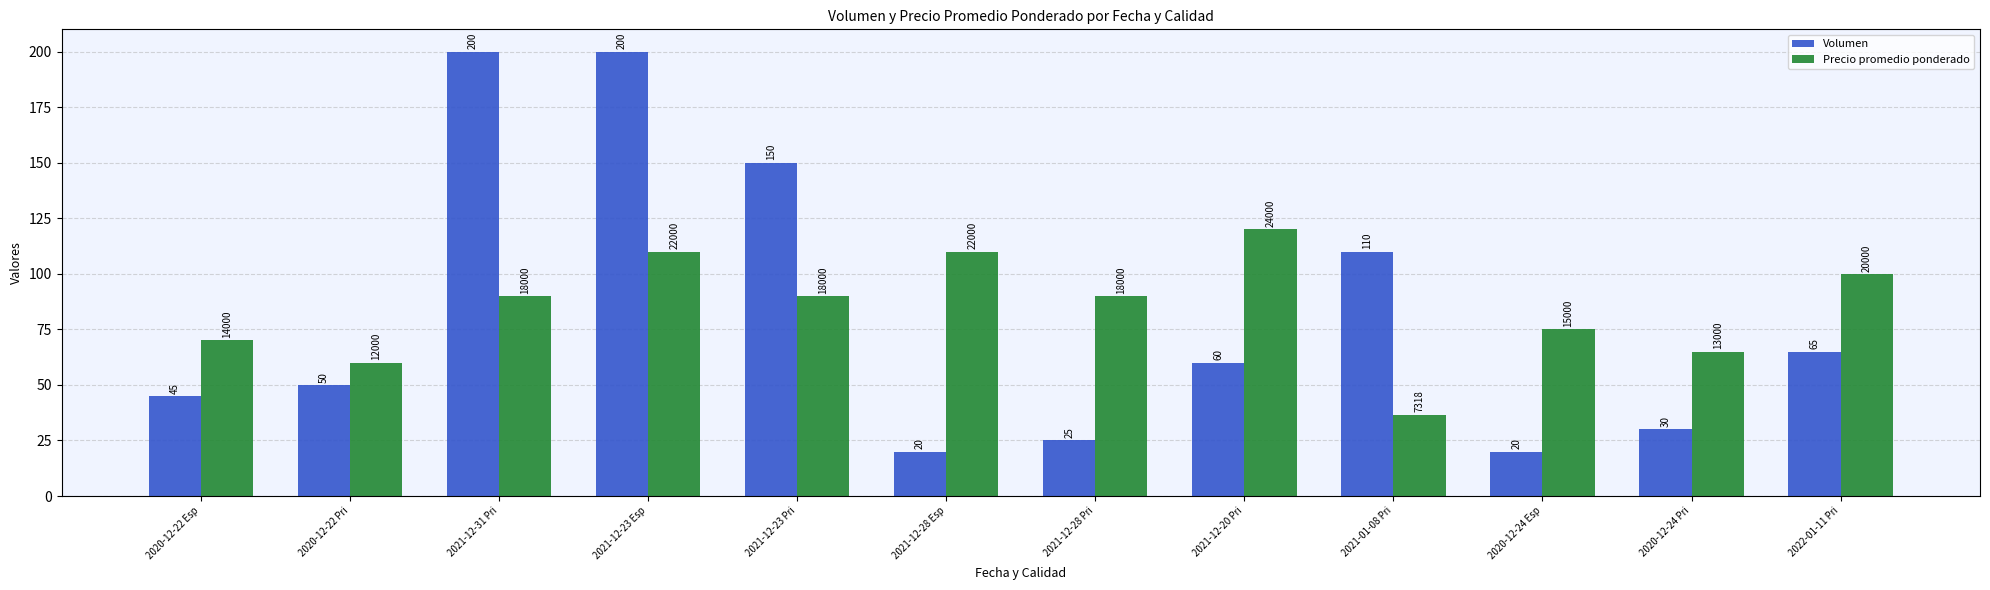

True or false: Volumen has a value of 65.0 at 2022-01-11 Pri.

True